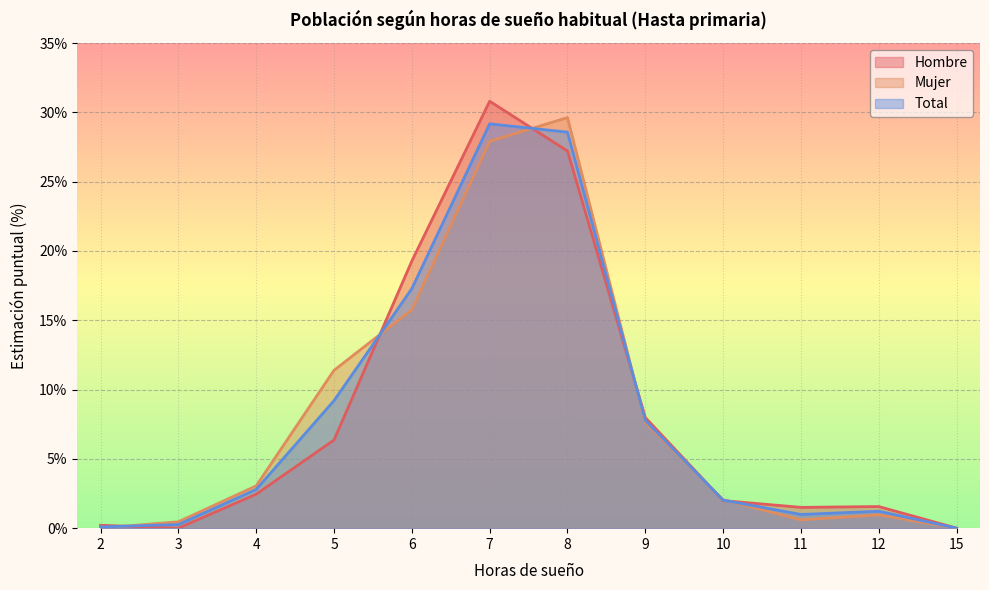

Between 11 and 15, which is larger?

11